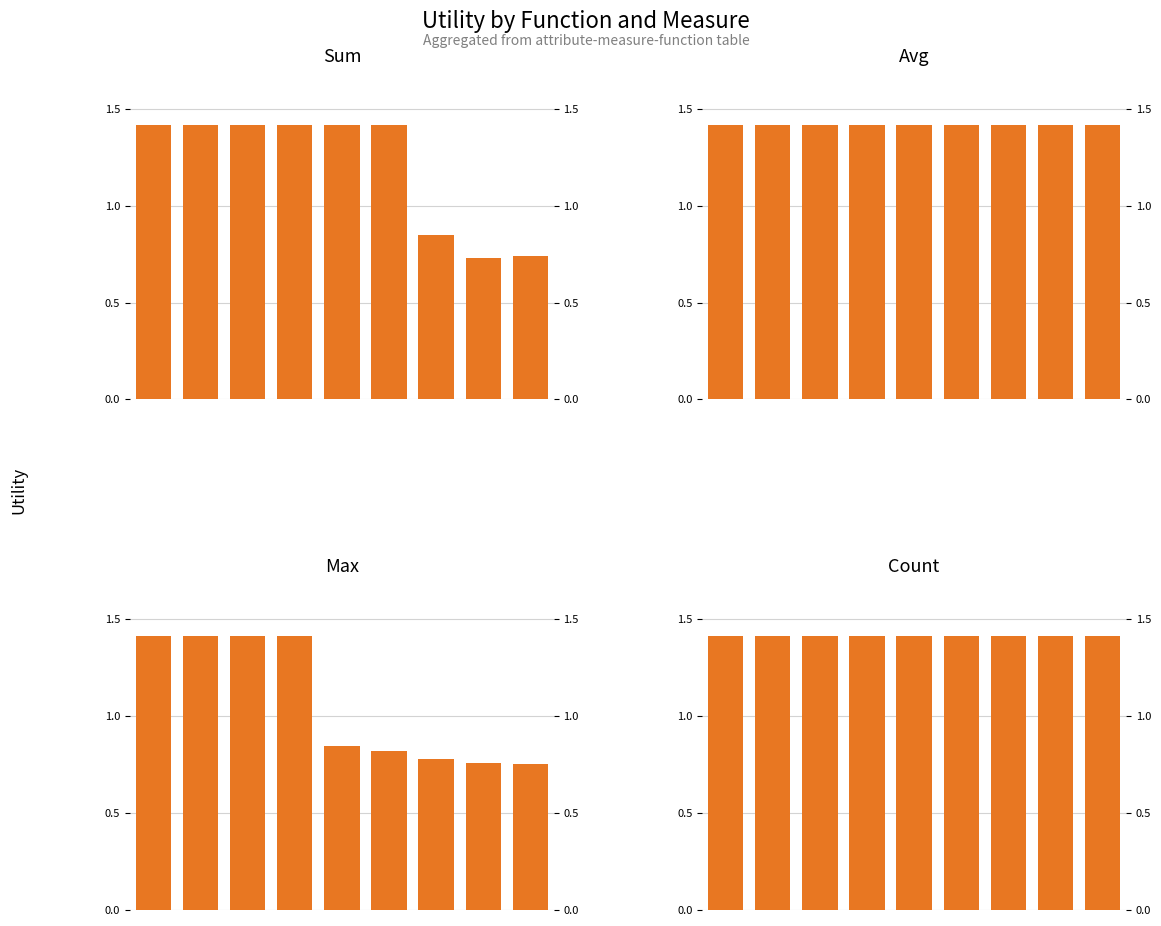

Reading left to right, what are all the values shown in this chart?

sum: 1.4	1.4	1.4	1.4	1.4	1.4	0.8	0.7	0.7
avg: 1.4	1.4	1.4	1.4	1.4	1.4	1.4	1.4	1.4
max: 1.4	1.4	1.4	1.4	0.8	0.8	0.8	0.8	0.8
count: 1.4	1.4	1.4	1.4	1.4	1.4	1.4	1.4	1.4